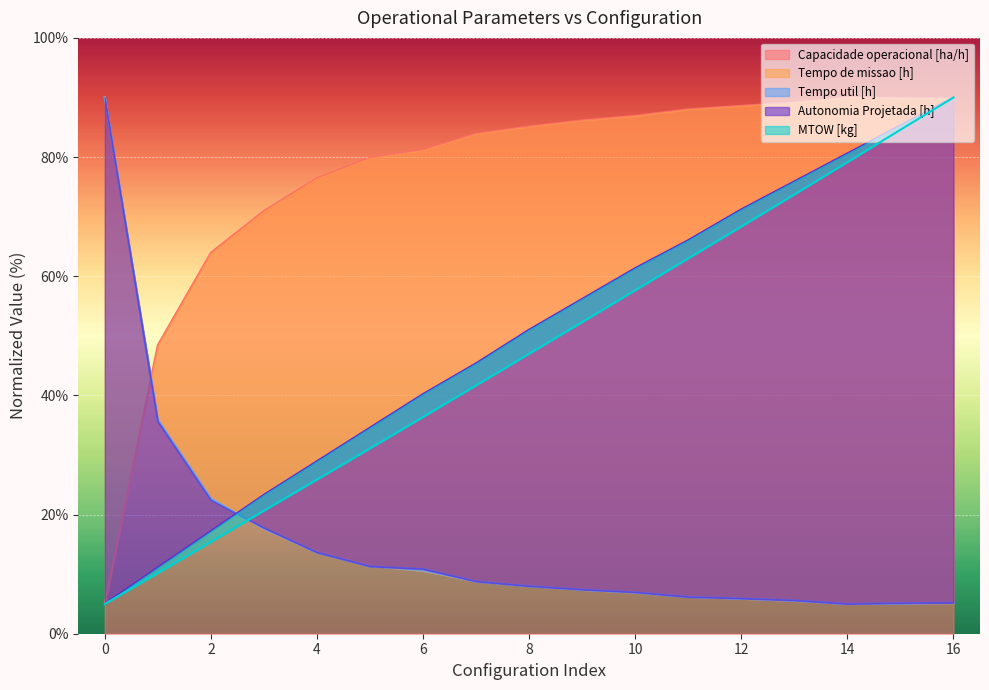

List the labels in order of Autonomia Projetada [h] value, largest first.

16, 15, 14, 13, 12, 11, 10, 9, 8, 7, 6, 5, 4, 3, 2, 1, 0